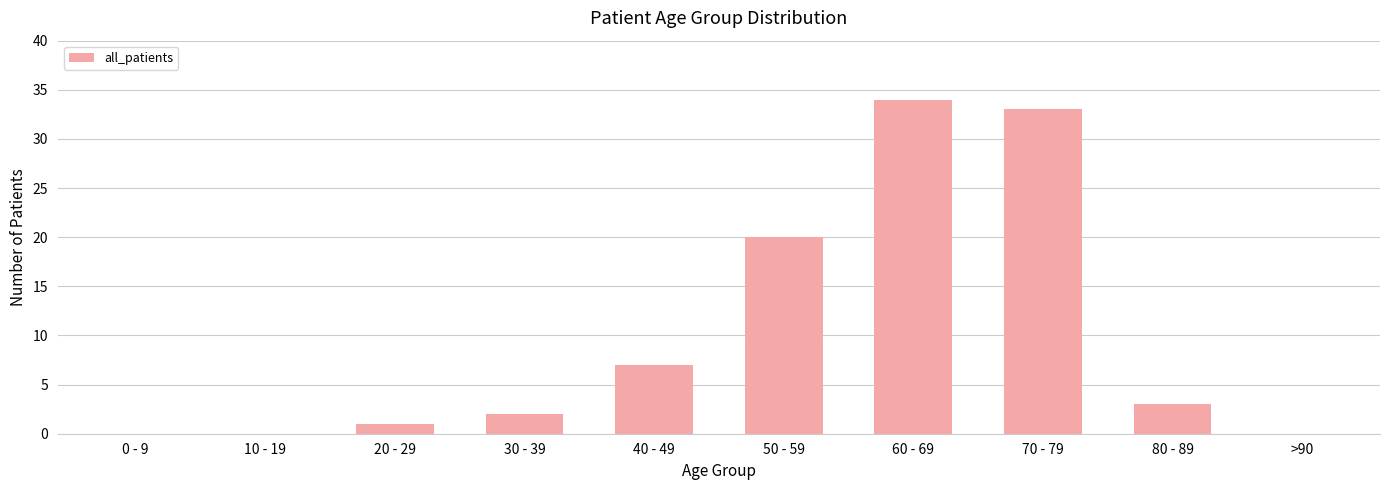

At which category does the chart reach its peak across all series?

60 - 69